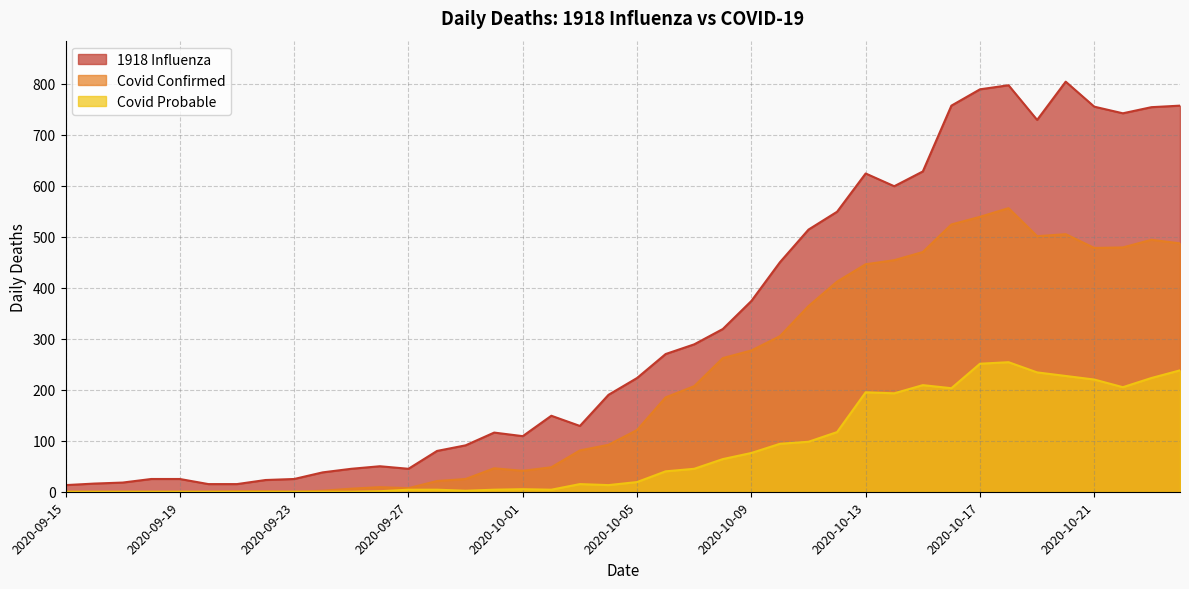

Where is the first local minimum for Covid Probable?

2020-09-29